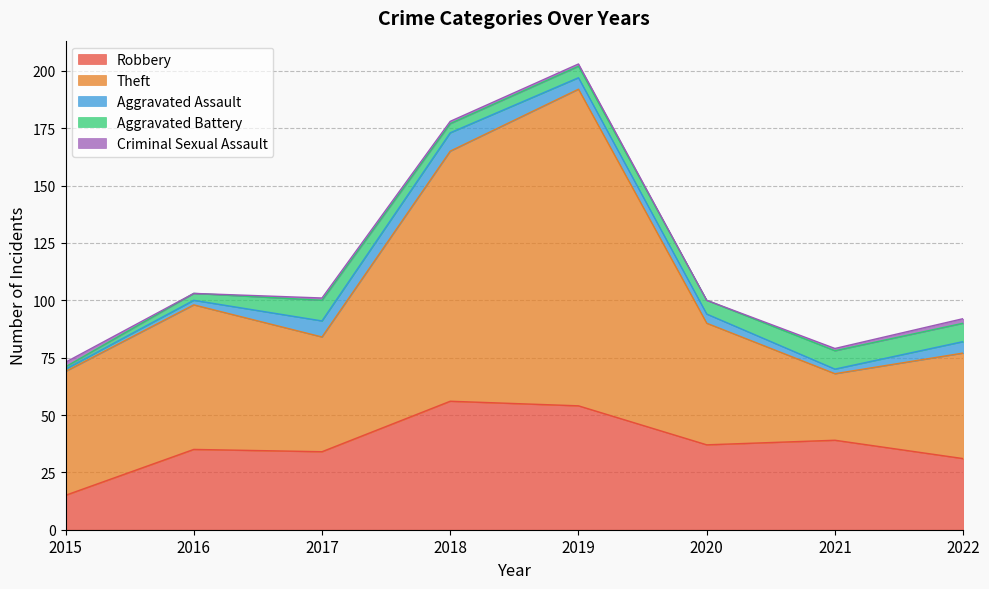

Rank the series by their maximum value, from highest to lowest.

Theft, Robbery, Aggravated Battery, Aggravated Assault, Criminal Sexual Assault